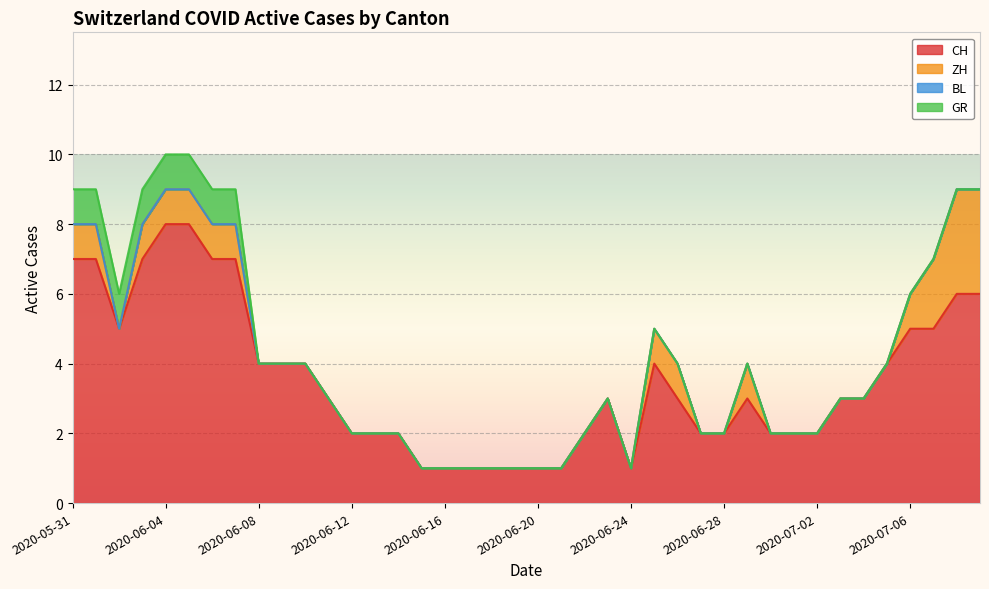

At which category does the chart reach its peak across all series?

2020-06-04